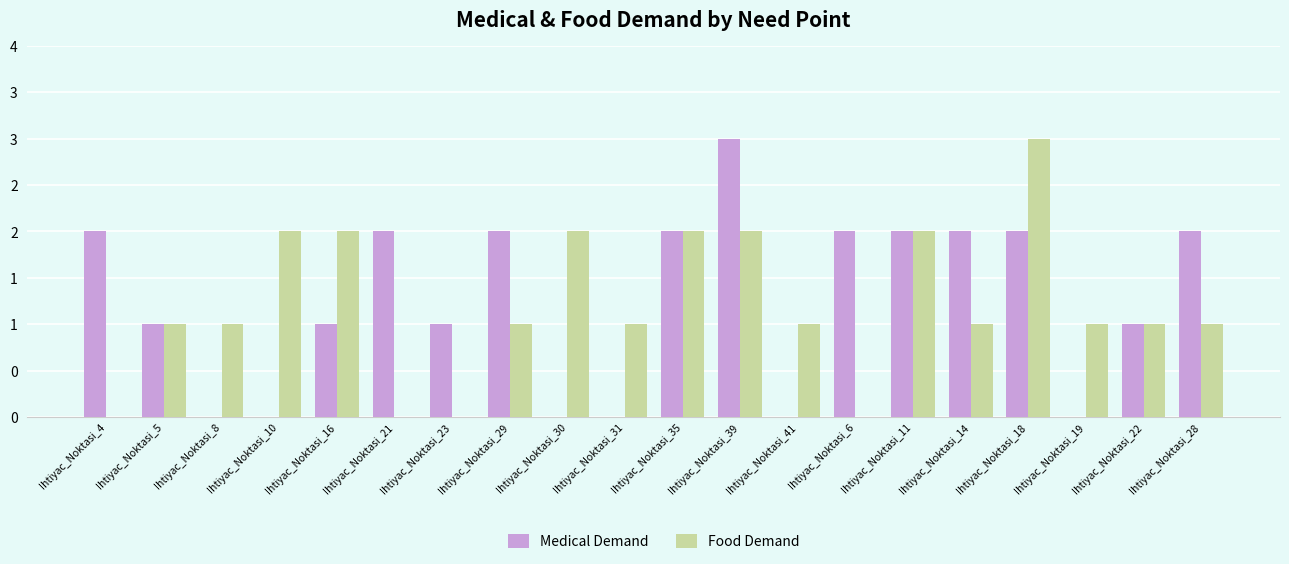

What is the spread (max minus min) of values at Ihtiyac_Noktasi_30?

2